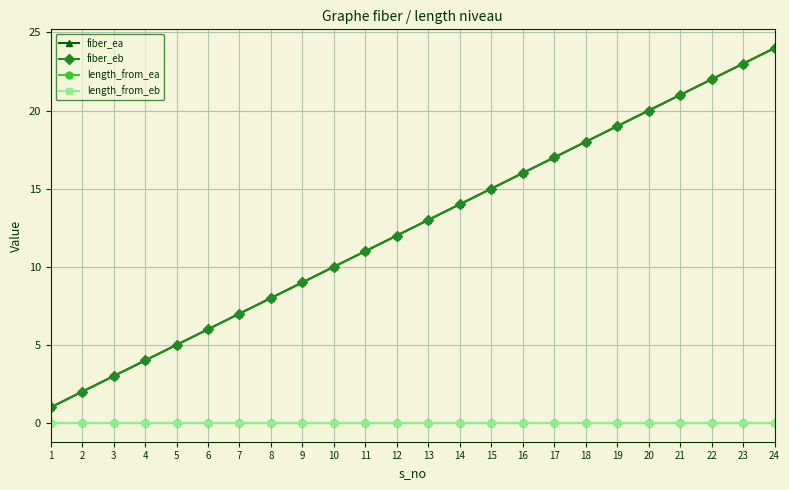

Is this an area chart (filled region under the line)?

No